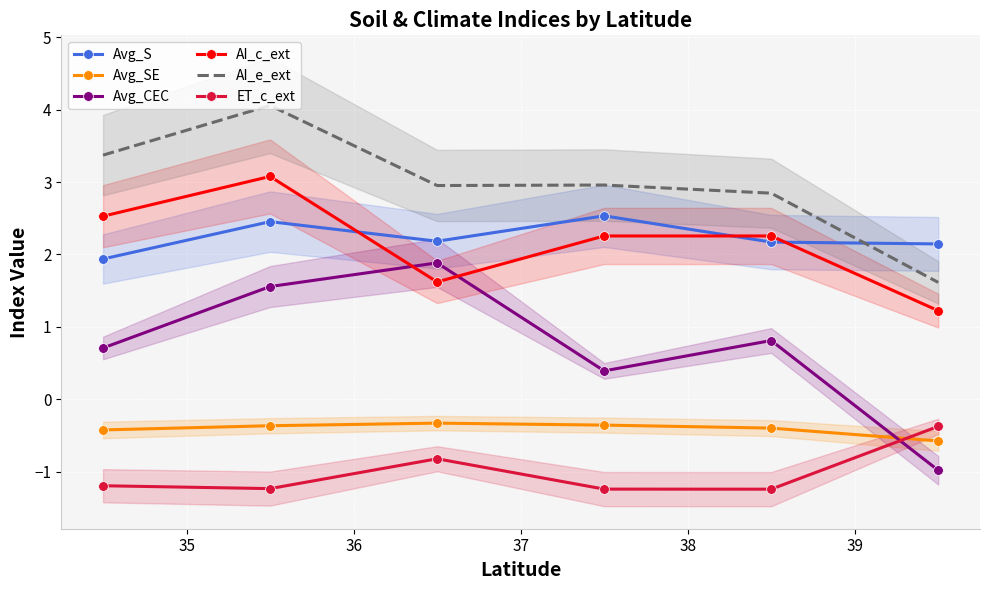

What is the lowest value of the ET_c_ext series?

-1.2